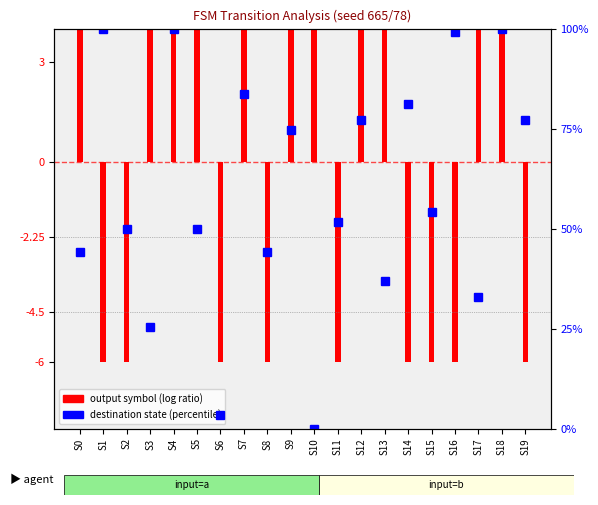

At which category does the chart reach its minimum across all series?

S10